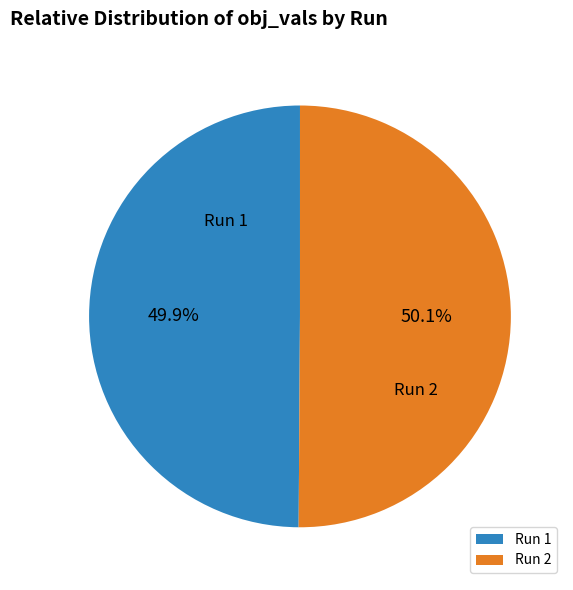

Is there any slice that represents more than half of the pie?

Yes